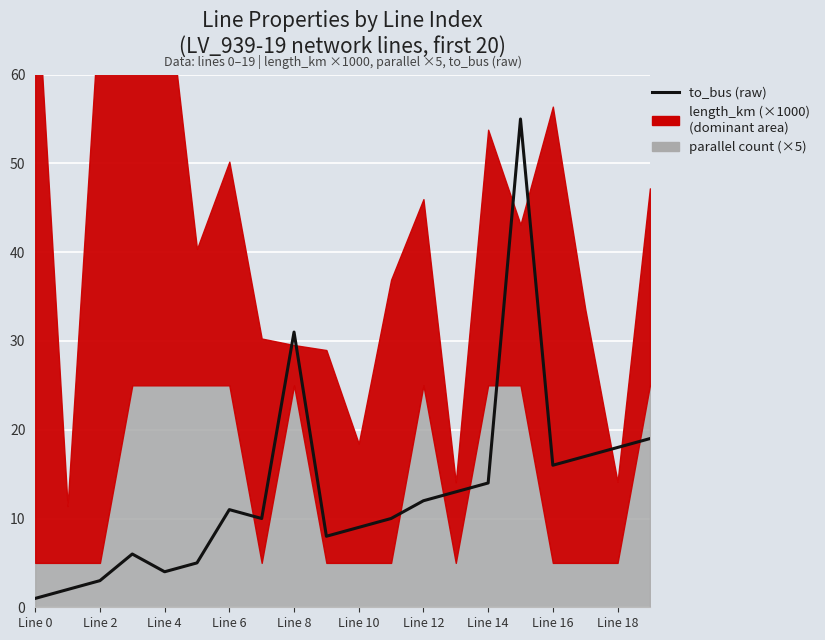

How many lines are shown in the chart?

1